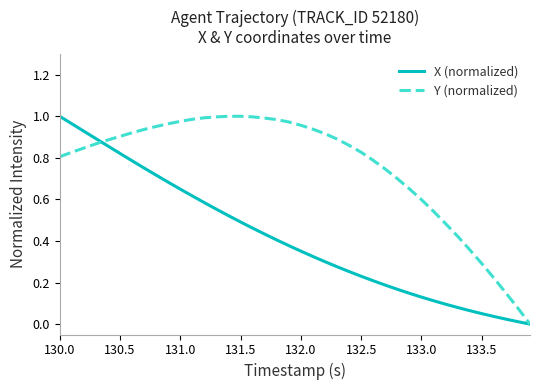

Which series has the largest total across all categories?

Y (normalized)